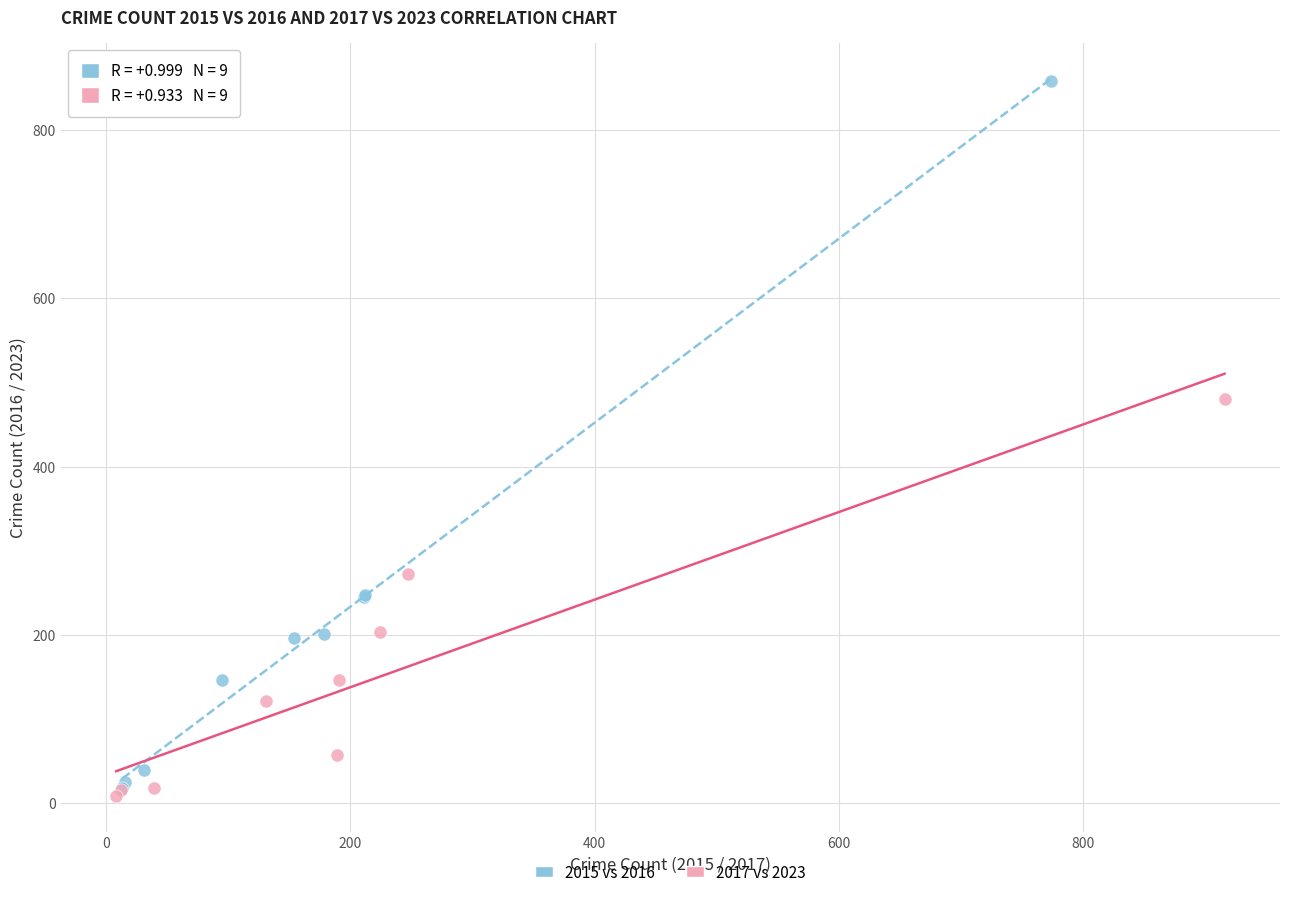

What are all the series names shown in the legend?

2015 vs 2016, 2017 vs 2023